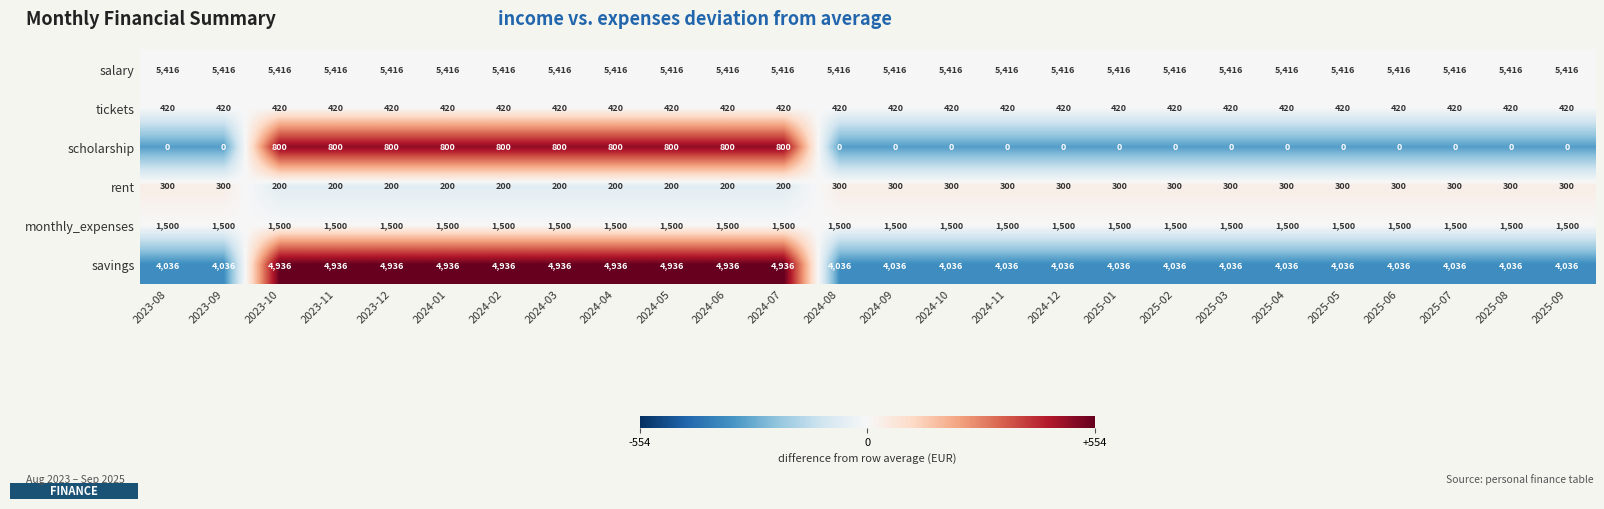

The value of tickets at 2023-12 is 420. True or false?

True